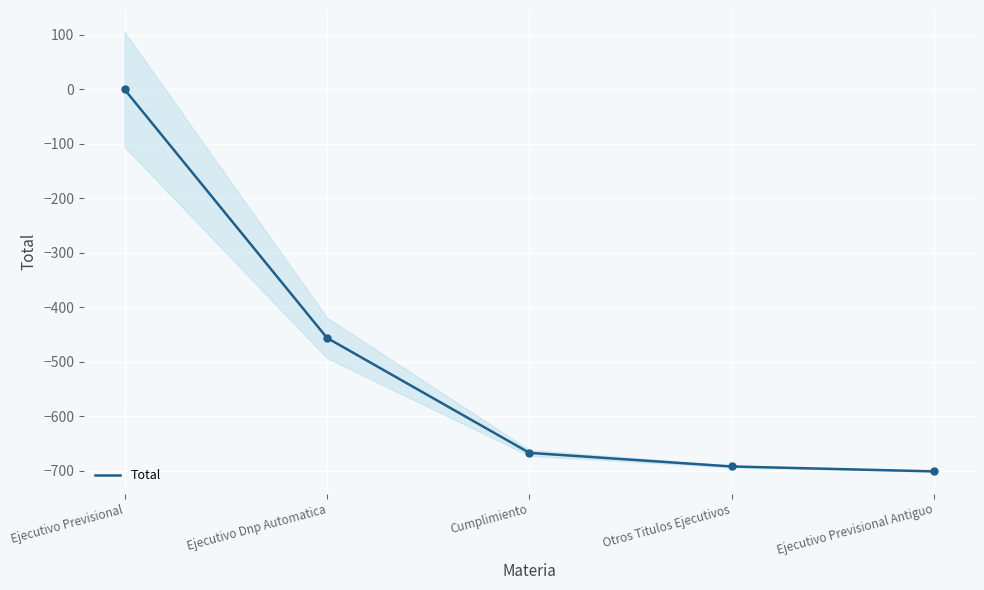

What is the change in value from Ejecutivo Previsional to Ejecutivo Previsional Antiguo?

-701